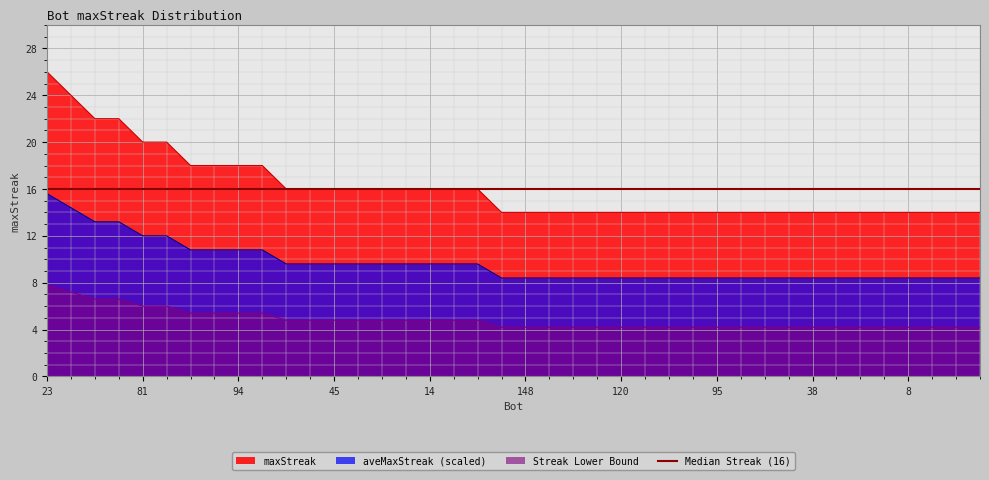

Which category has the lowest value across all series?

154